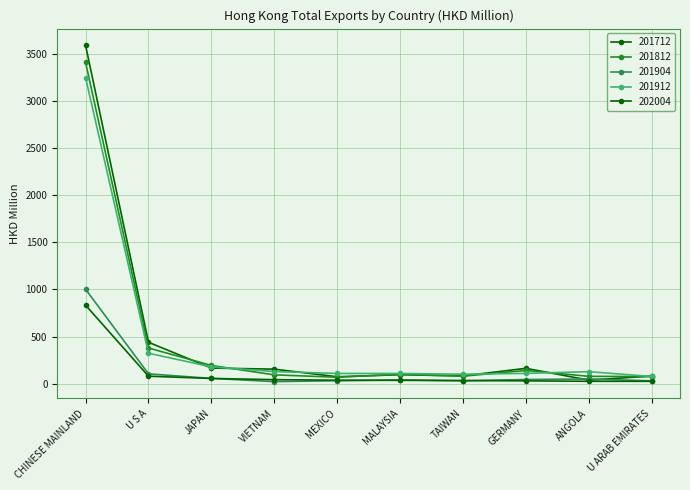

Reading right to left, list all the values displayed in this chart.

201712: 79.8	36.5	161.8	81.1	94.0	72.1	153.0	164.6	438.6	3595.1
201812: 73.8	76.8	138.9	78.5	98.9	67.1	92.3	192.1	378.1	3414.3
201904: 28.7	48.8	43.0	29.1	38.7	29.7	20.6	54.8	103.1	1002.1
201912: 75.0	126.3	108.0	99.4	107.1	107.5	127.7	177.3	322.3	3252.3
202004: 23.8	24.1	28.8	31.9	34.3	35.5	41.4	54.3	78.1	833.1